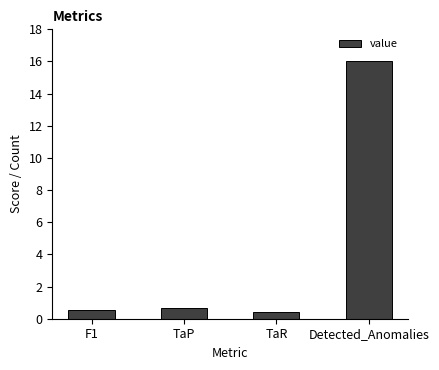

What is the sum of the values at F1 and TaR?

0.9